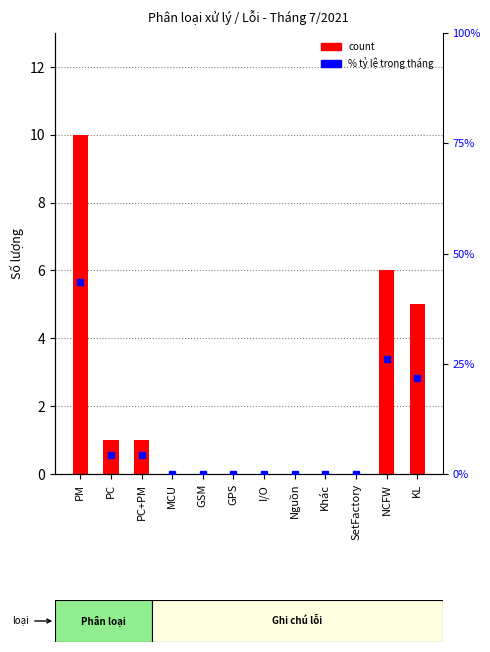

Rank the series at PM from lowest to highest value.

Số lượng, % tỷ lệ